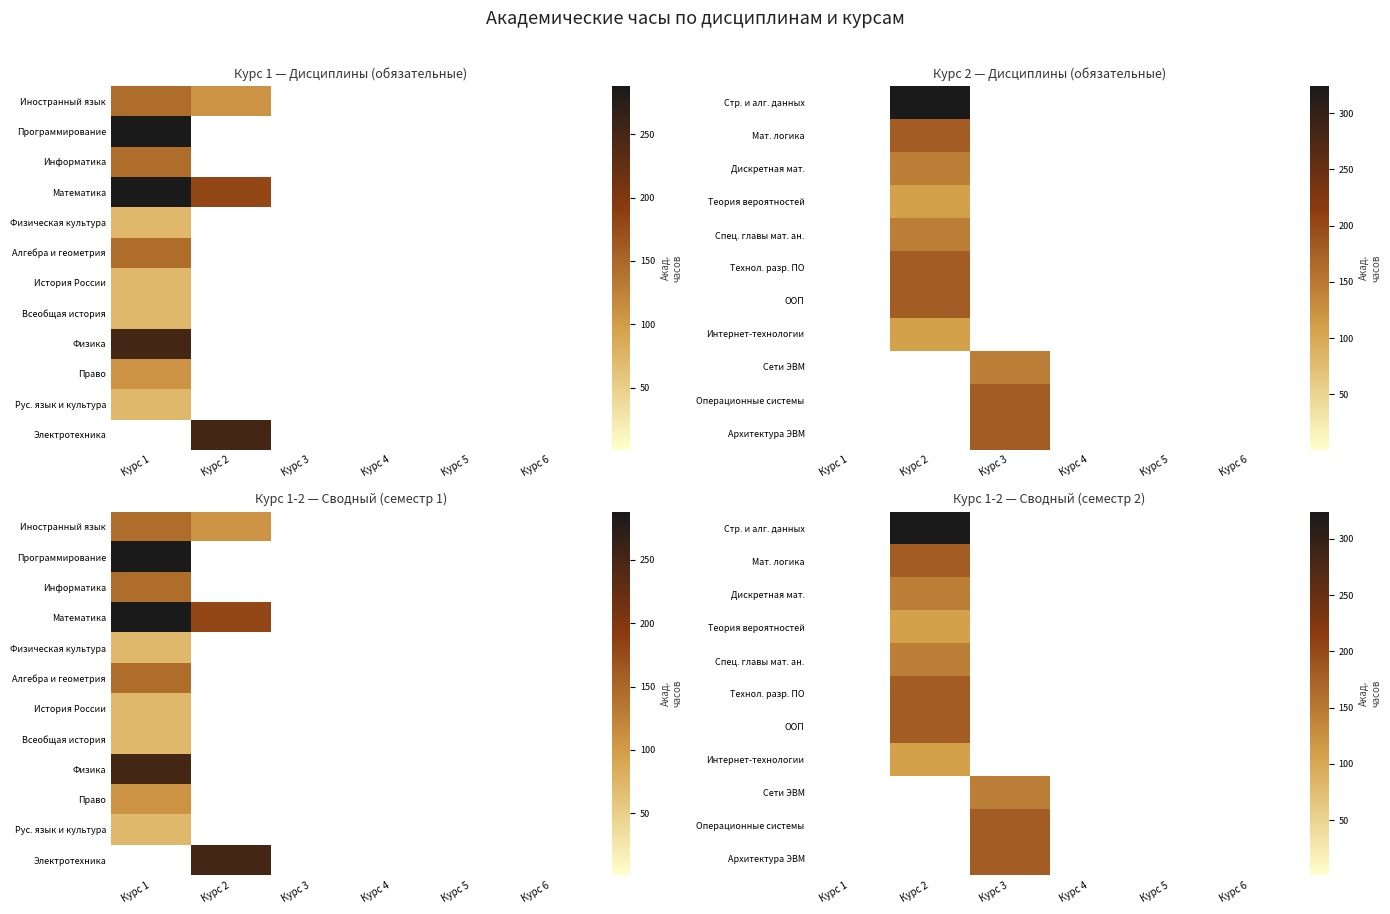

Which has a higher value, Курс 3 or Курс 2?

Курс 2